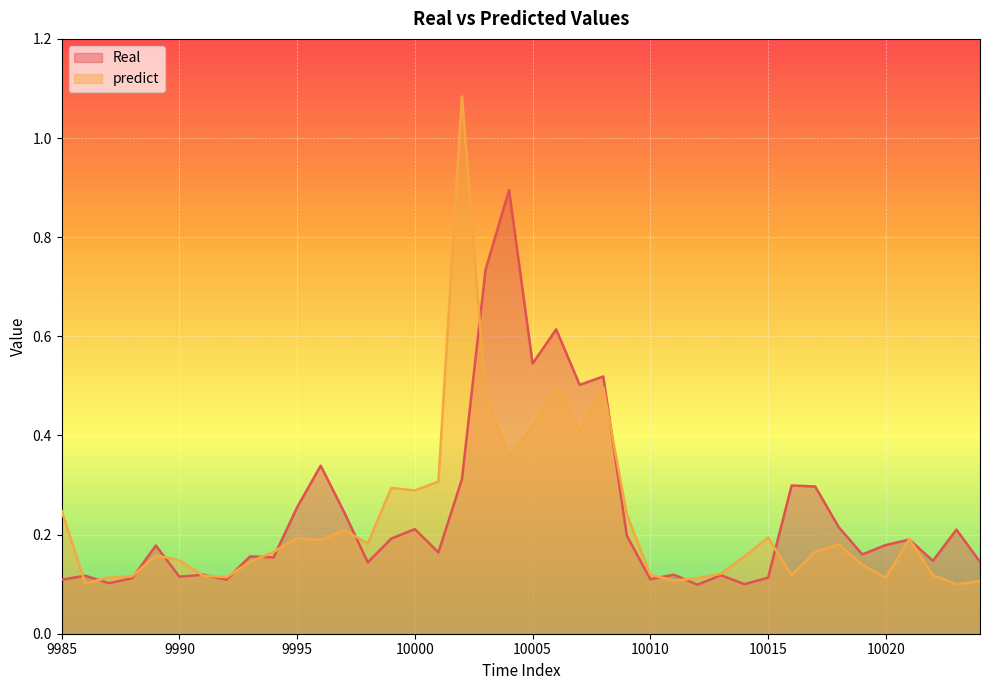

What is the sum of all predict values?

9.1